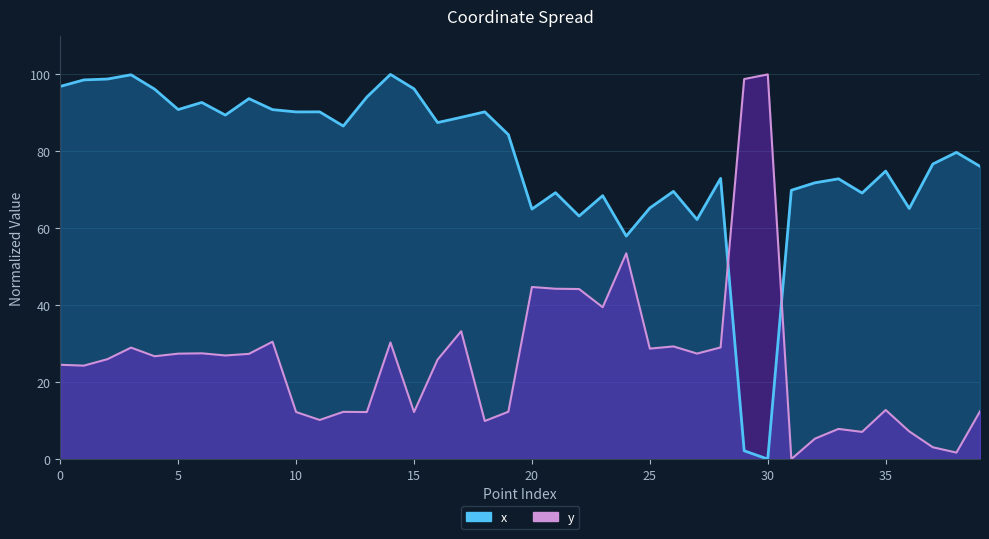

True or false: y (line) has a value of 12.8 at 35.

True